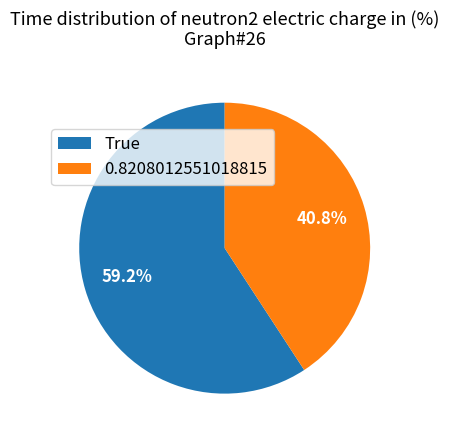

True or false: True accounts for 59% of the total.

True